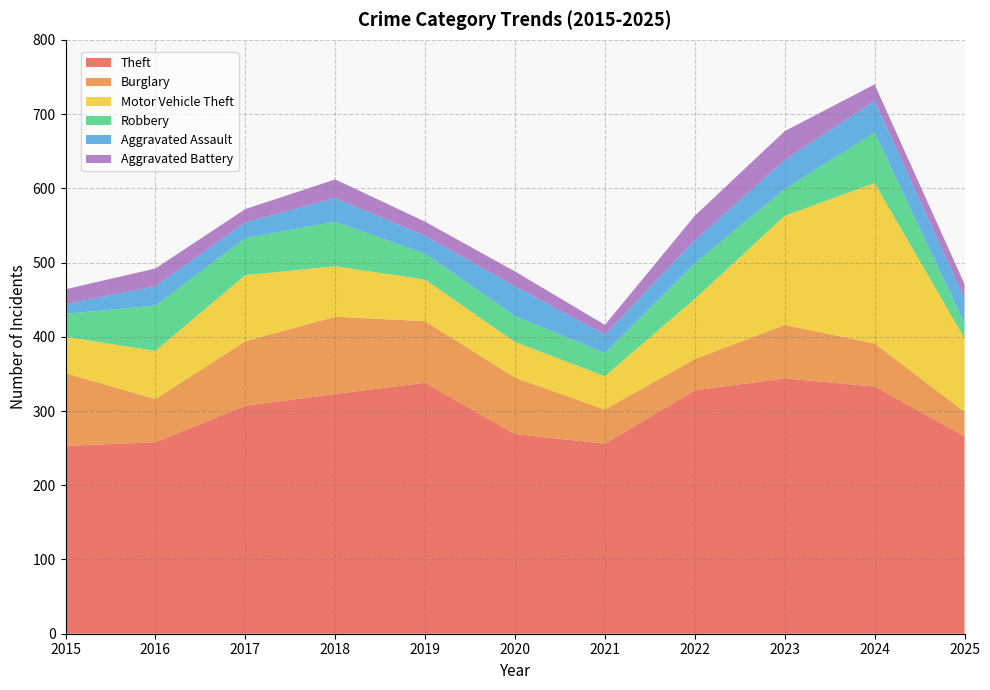

Reading left to right, list all the values displayed in this chart.

Theft: 2015=253	2016=258	2017=307	2018=323	2019=338	2020=269	2021=256	2022=328	2023=344	2024=333	2025=266
Burglary: 2015=98	2016=58	2017=87	2018=104	2019=83	2020=76	2021=46	2022=42	2023=72	2024=58	2025=33
Motor Vehicle Theft: 2015=49	2016=65	2017=89	2018=68	2019=56	2020=48	2021=45	2022=81	2023=147	2024=216	2025=99
Robbery: 2015=31	2016=61	2017=50	2018=60	2019=35	2020=35	2021=31	2022=48	2023=36	2024=68	2025=20
Aggravated Assault: 2015=13	2016=26	2017=21	2018=32	2019=24	2020=40	2021=25	2022=31	2023=39	2024=43	2025=33
Aggravated Battery: 2015=20	2016=24	2017=18	2018=25	2019=19	2020=20	2021=13	2022=33	2023=39	2024=22	2025=20